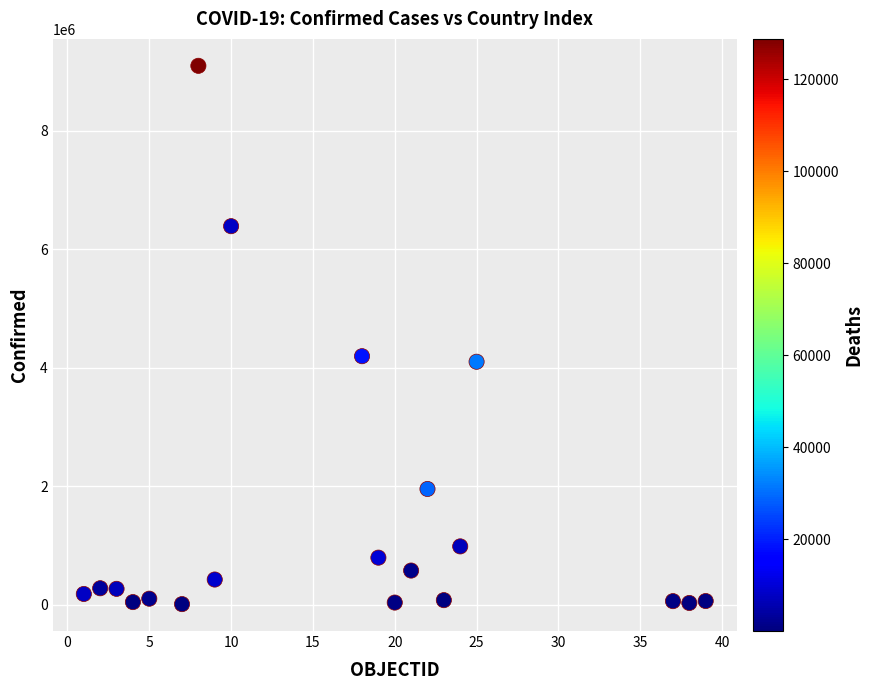

What is the range of Y values (max minus min)?

9093656